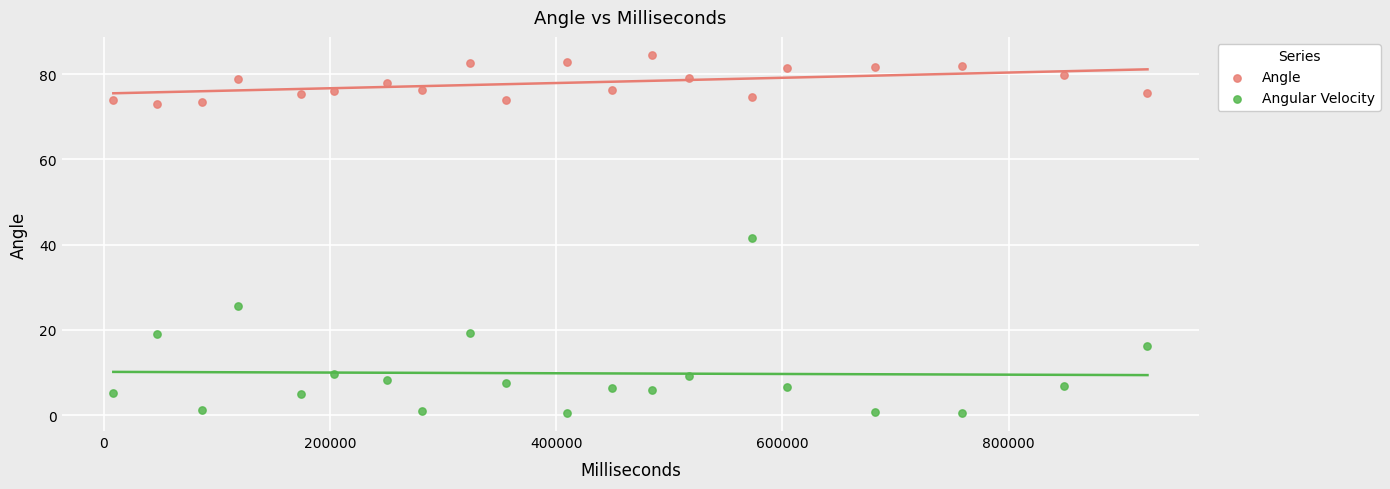

Which series reaches the maximum Y coordinate?

Angle